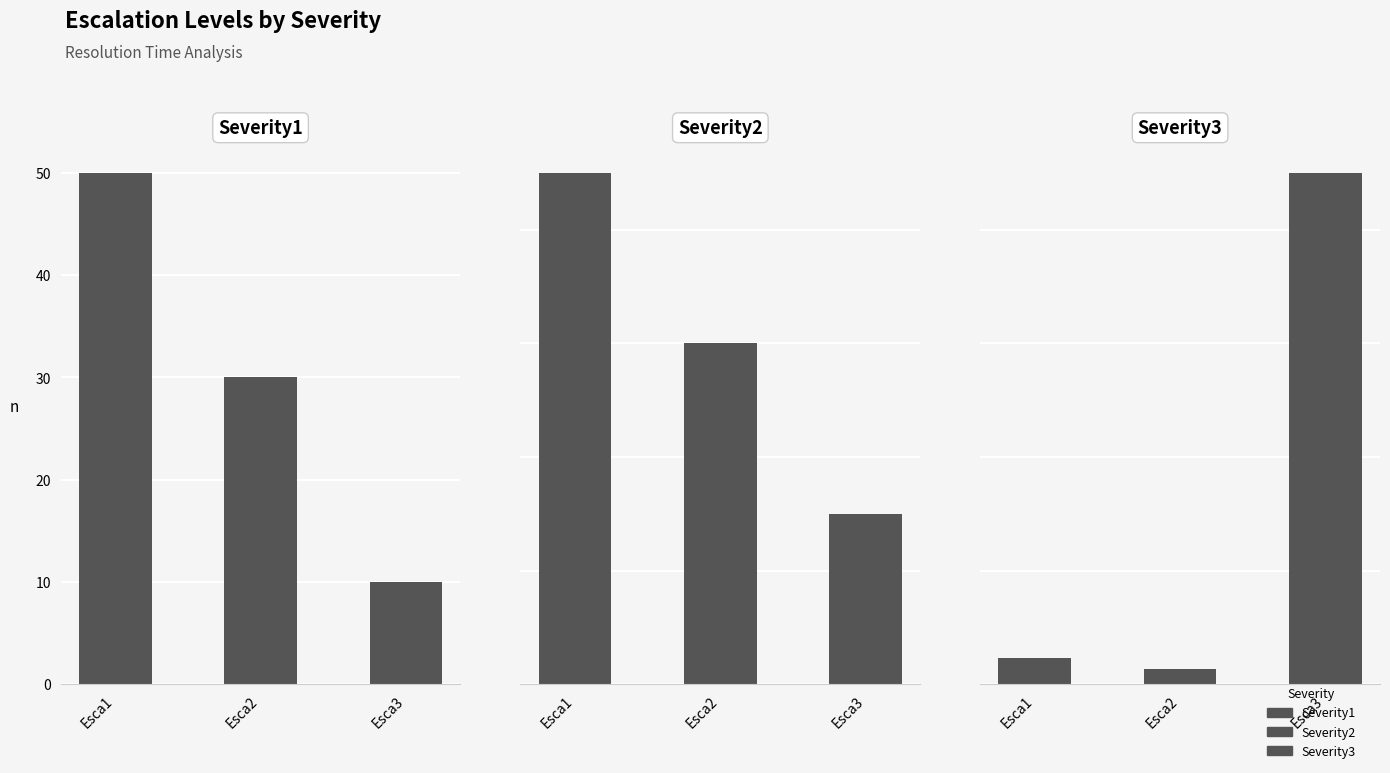

The value of Severity1 at Esca2 is 41.4. True or false?

False